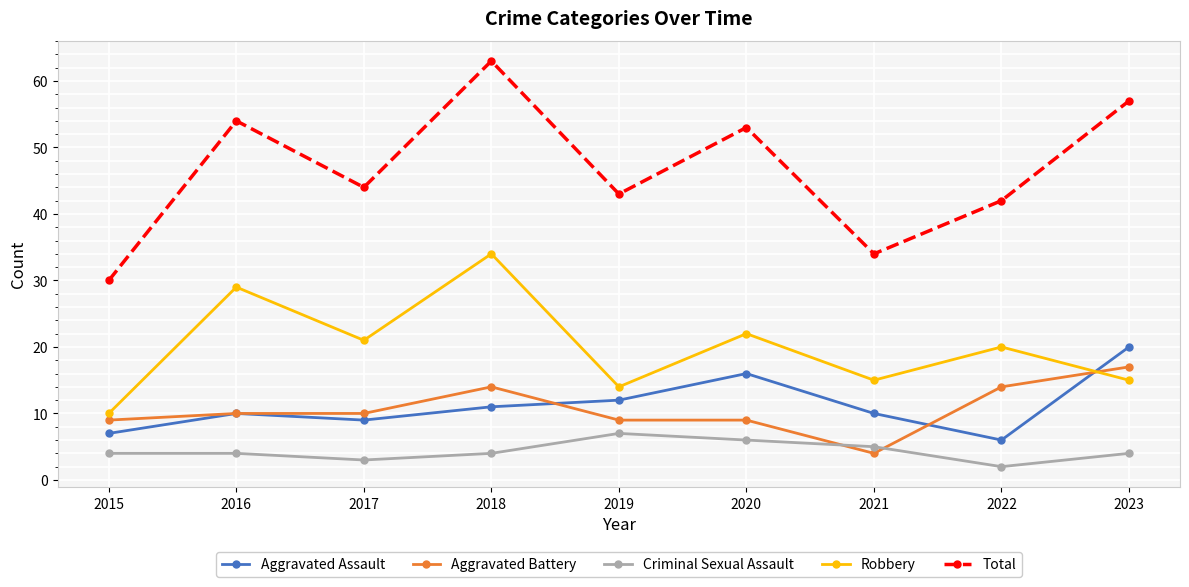

Reading left to right, transcribe all the data shown in this chart.

Aggravated Assault: 7	10	9	11	12	16	10	6	20
Aggravated Battery: 9	10	10	14	9	9	4	14	17
Criminal Sexual Assault: 4	4	3	4	7	6	5	2	4
Robbery: 10	29	21	34	14	22	15	20	15
Total: 30	54	44	63	43	53	34	42	57